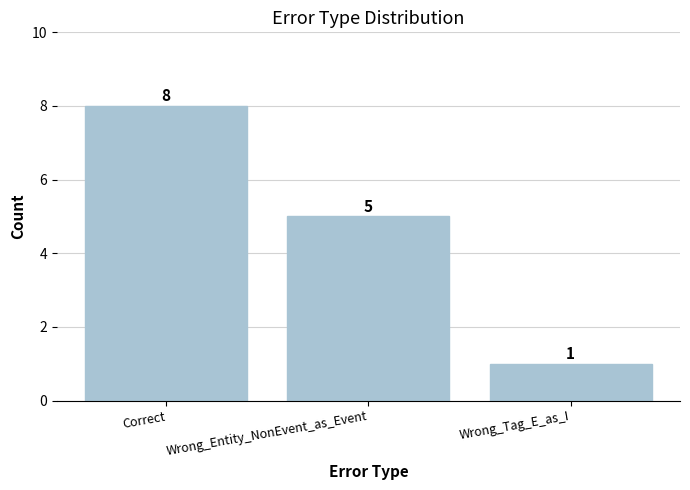

Rank the categories by value from highest to lowest.

Correct, Wrong_Entity_NonEvent_as_Event, Wrong_Tag_E_as_I